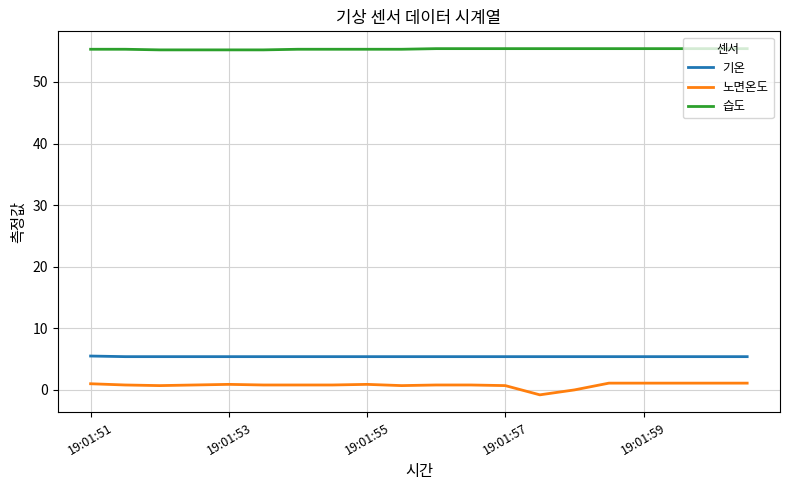

What is the sum of all 기온 values?

108.1